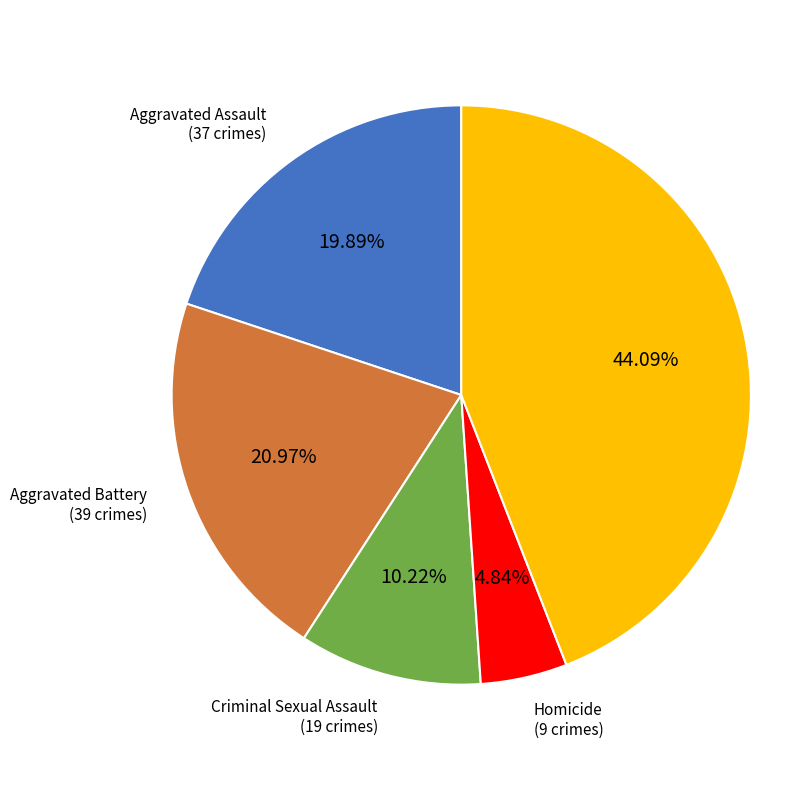

Does any single category account for the majority?

No